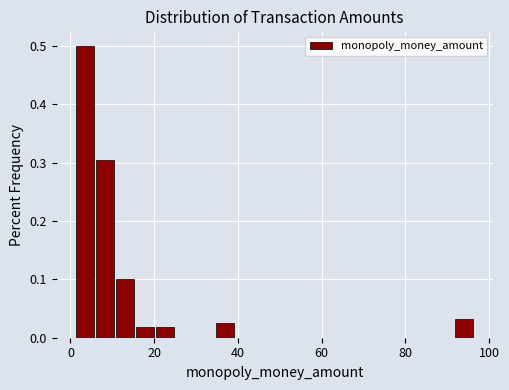

Around what value on the x-axis is the tallest bar? Give the approximate position of its centre, as read against the axis.

4